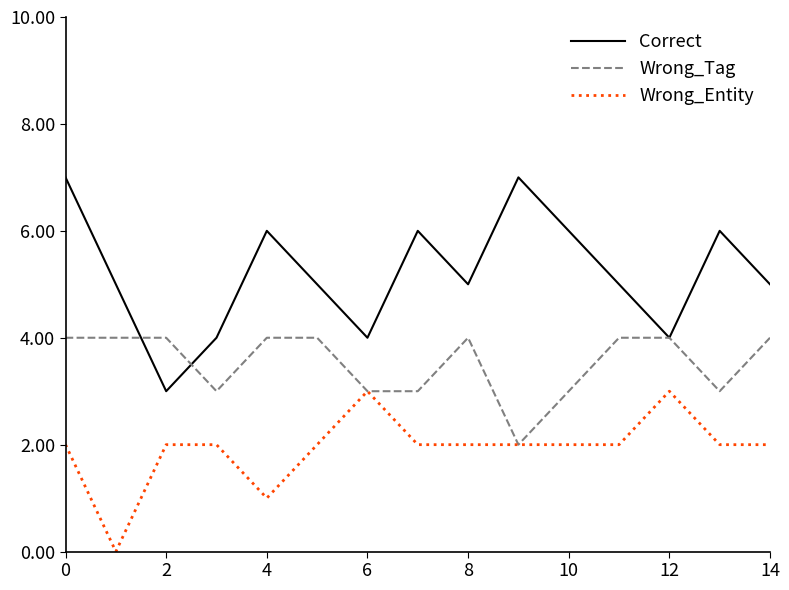

List the series in order of their overall mean, highest first.

Correct, Wrong_Tag, Wrong_Entity